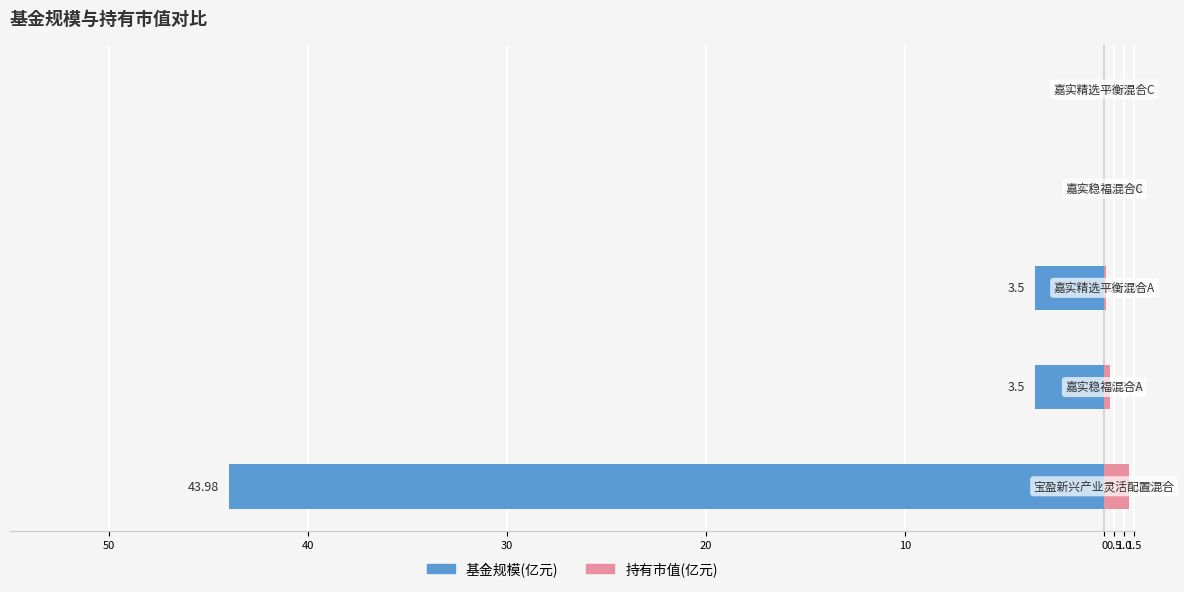

The value of 基金规模 at 20 is -0.0. True or false?

True